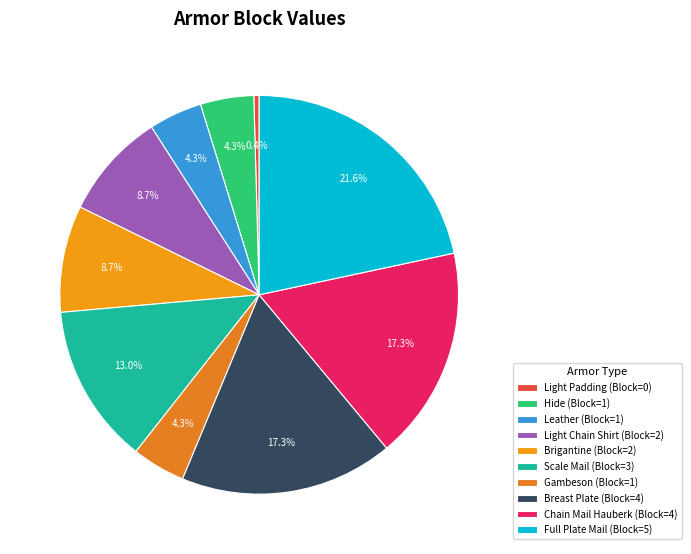

What is the ratio of the value at Chain Mail Hauberk to the value at Full Plate Mail?

0.8